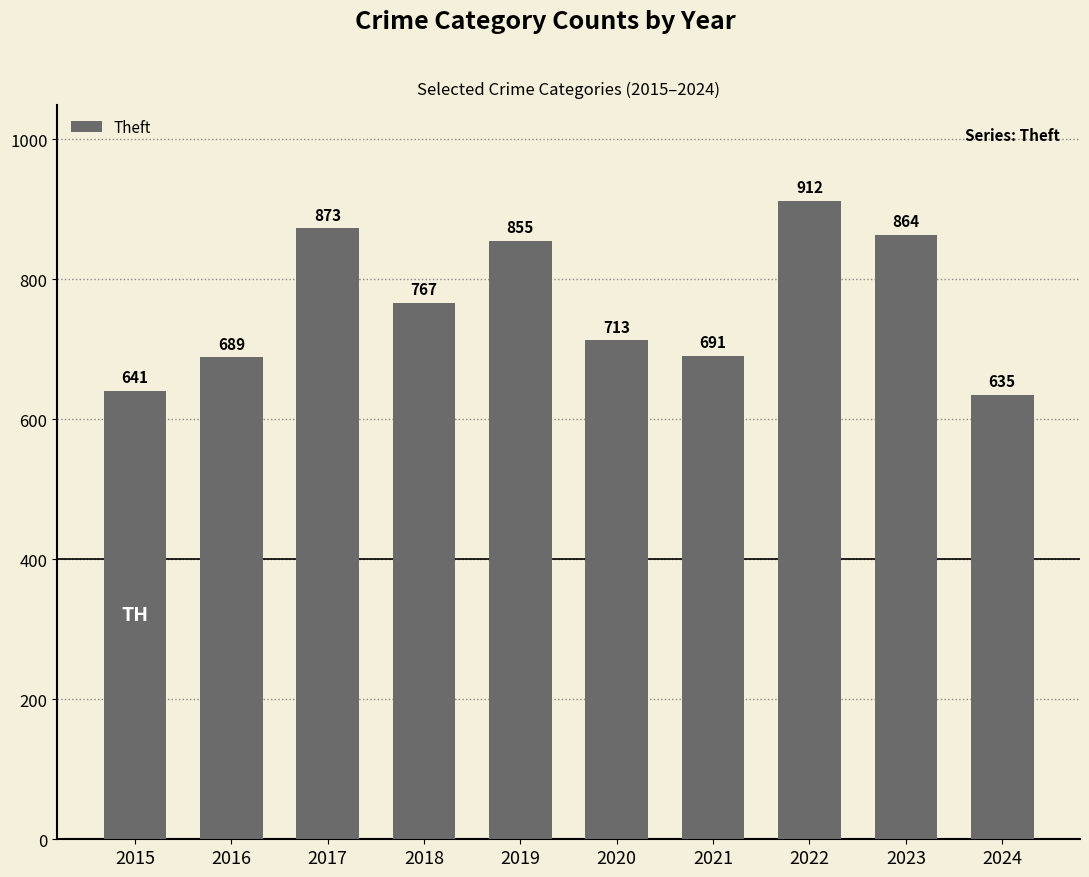

How many data points does each series have?

10